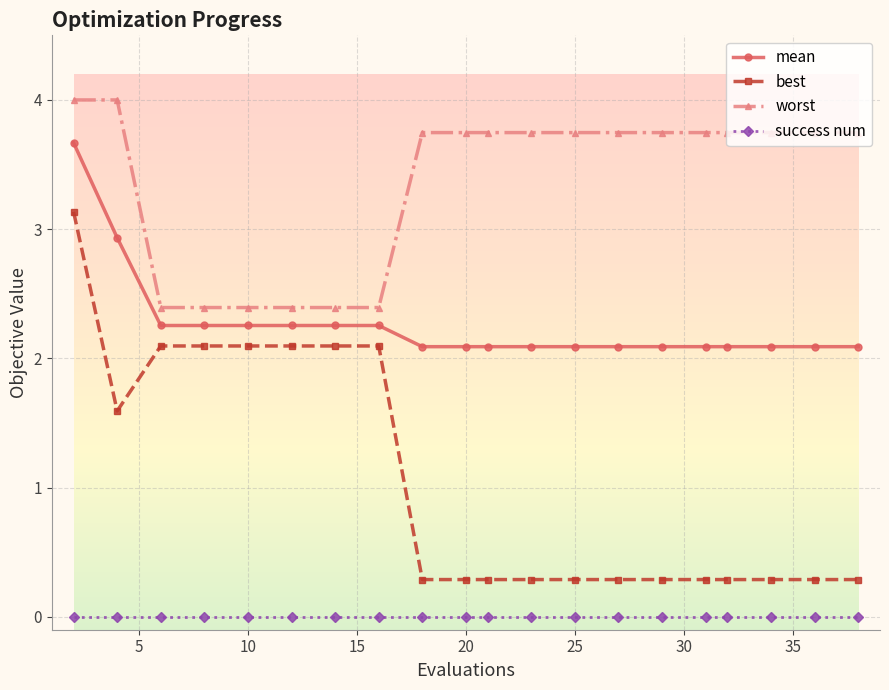

Which series has the largest total across all categories?

worst